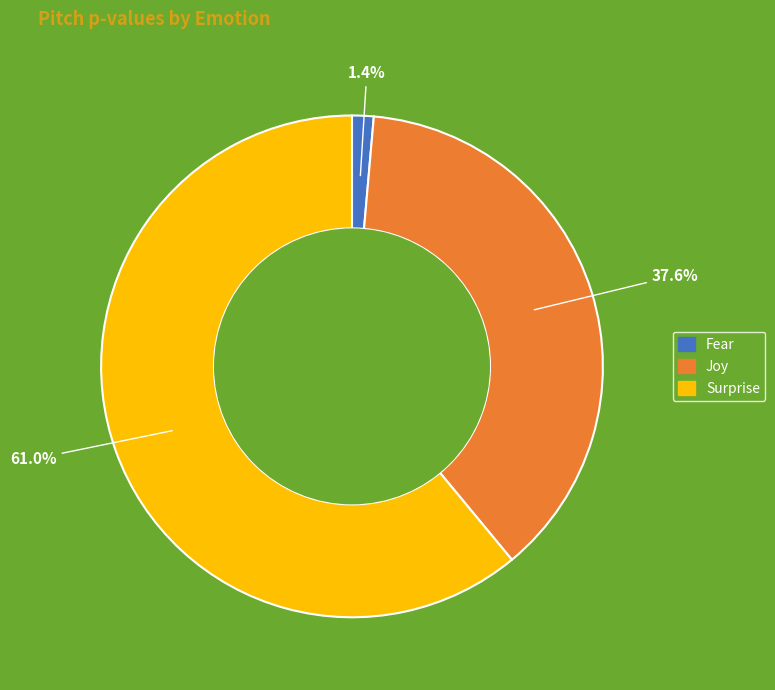

How many segments does this pie chart have?

3